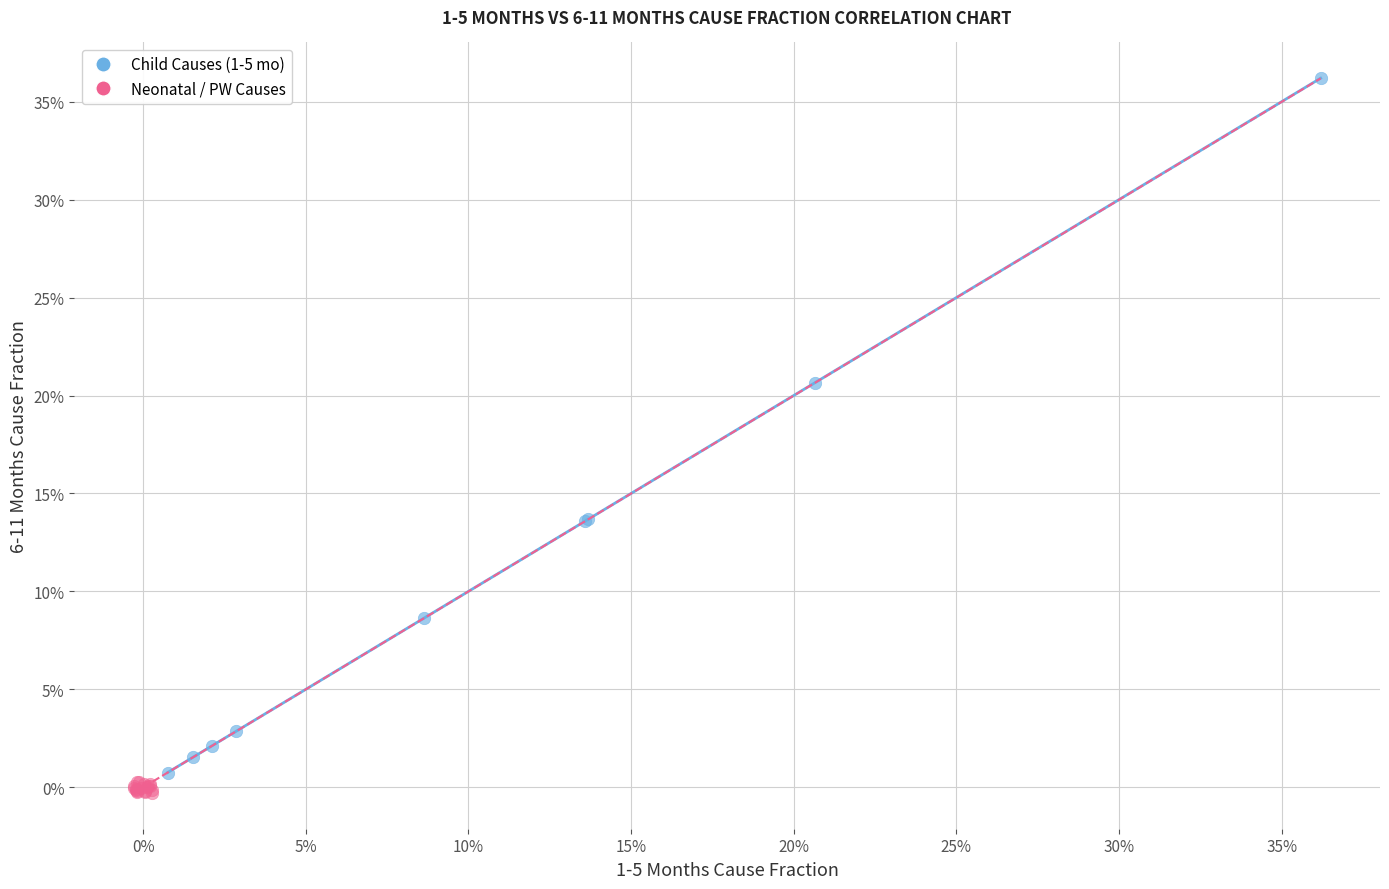

Which series reaches the maximum Y coordinate?

Child Causes (1-5 mo)